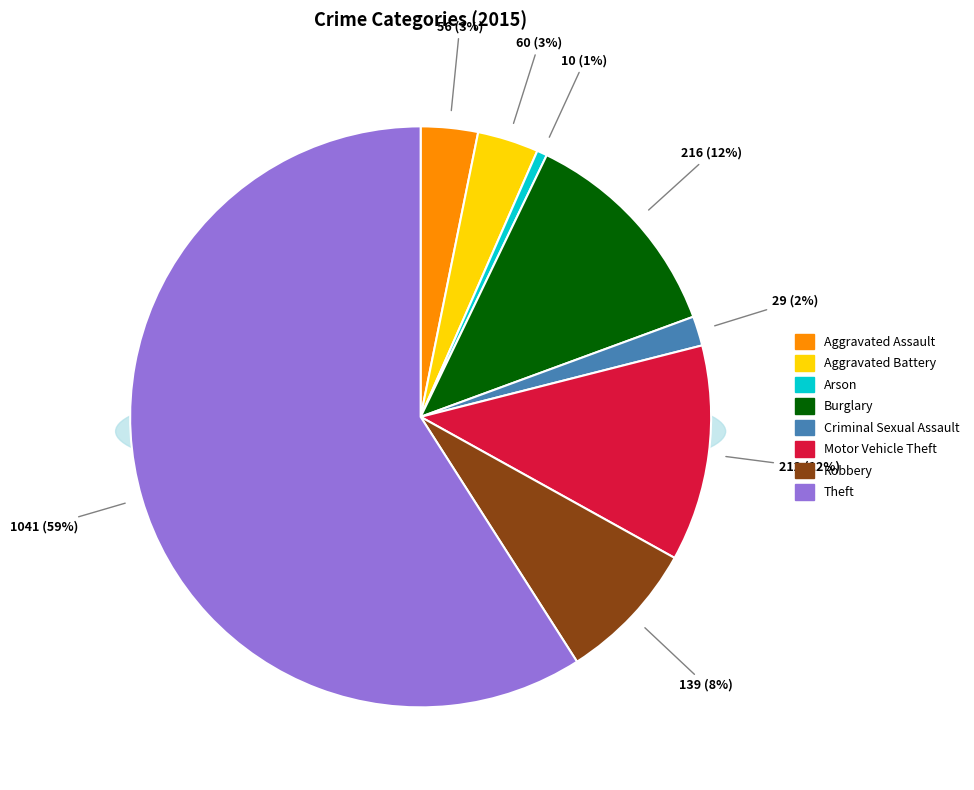

Rank the categories by value from lowest to highest.

Arson, Criminal Sexual Assault, Aggravated Assault, Aggravated Battery, Robbery, Motor Vehicle Theft, Burglary, Theft